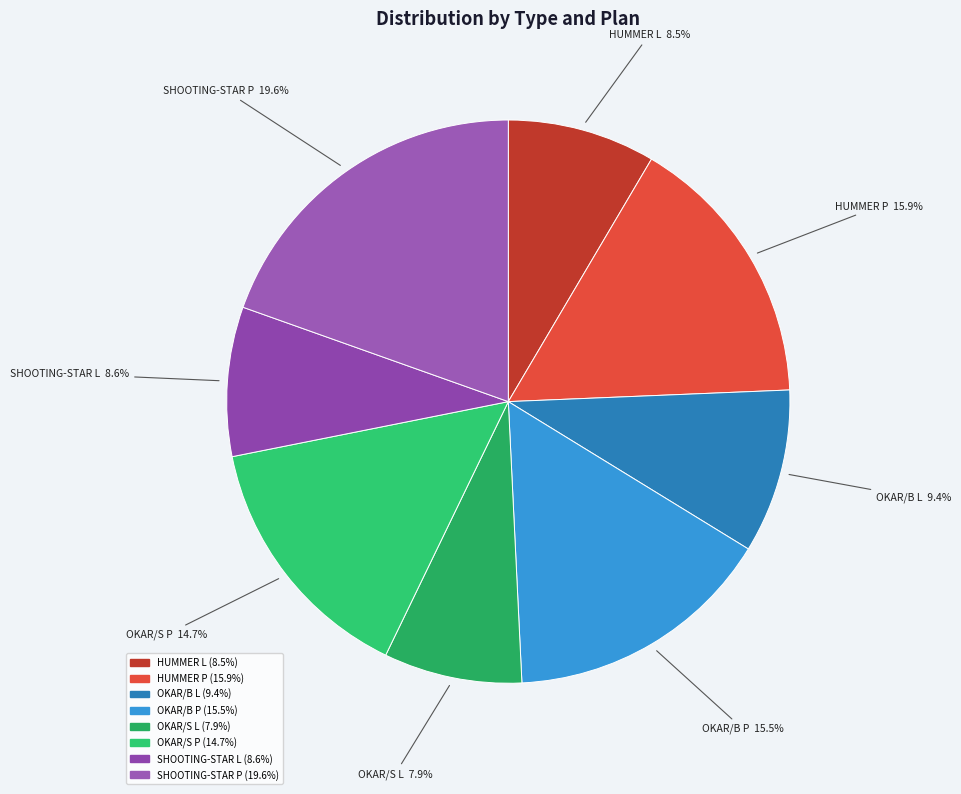

What is the total percentage of SHOOTING-STAR P and OKAR/S L?

27.5%